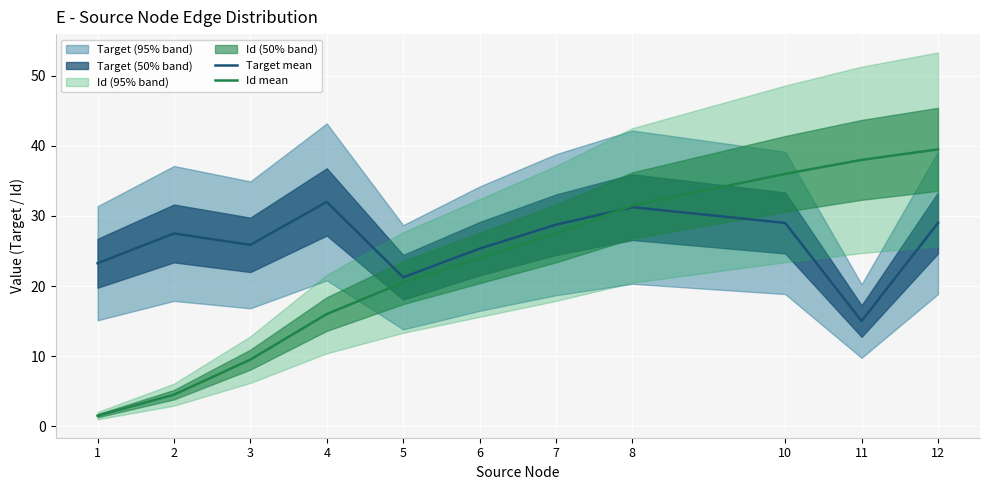

What is the value of the Target mean point at the 11th from the left?

29.0